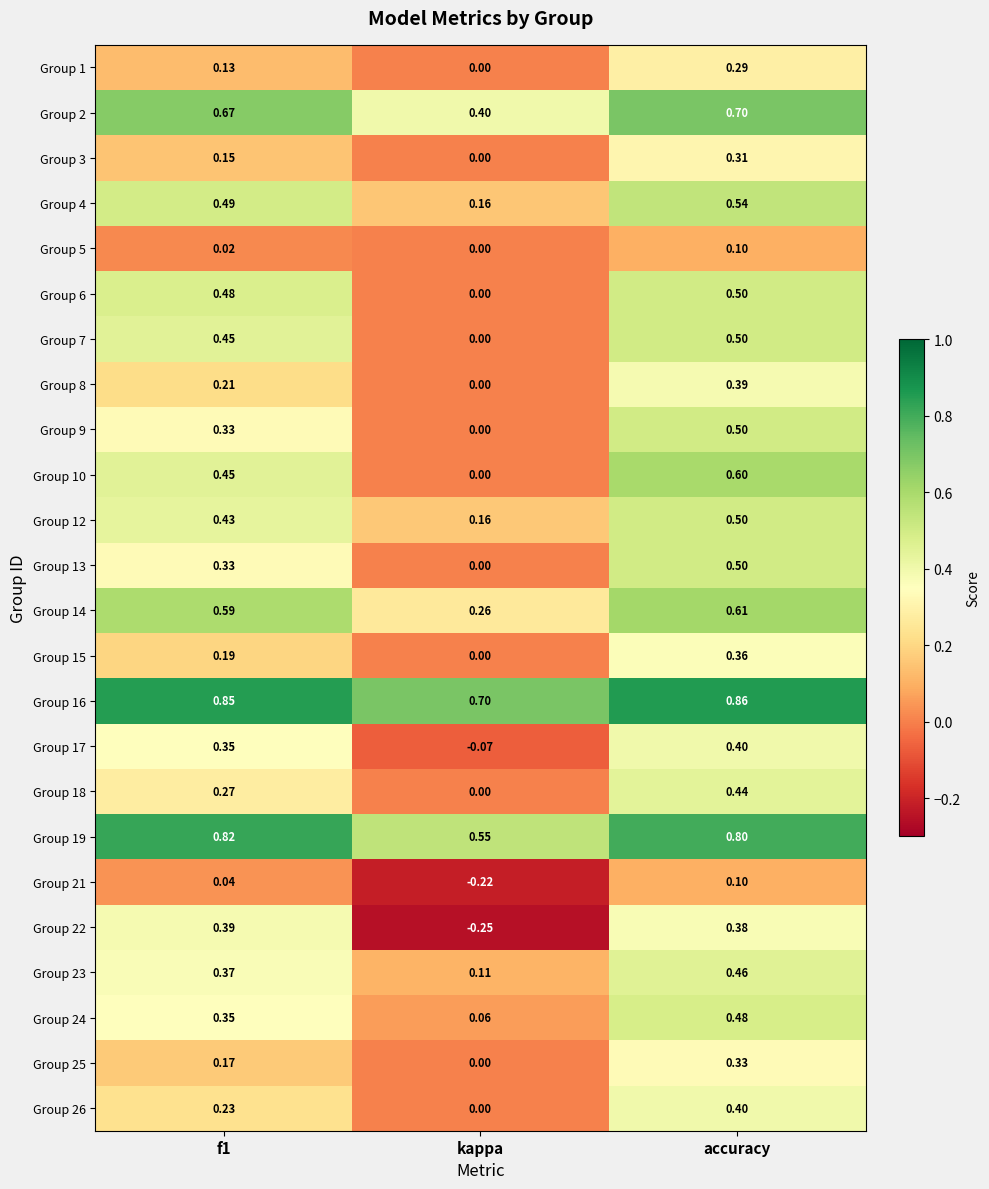

At which category does the chart reach its peak across all series?

accuracy